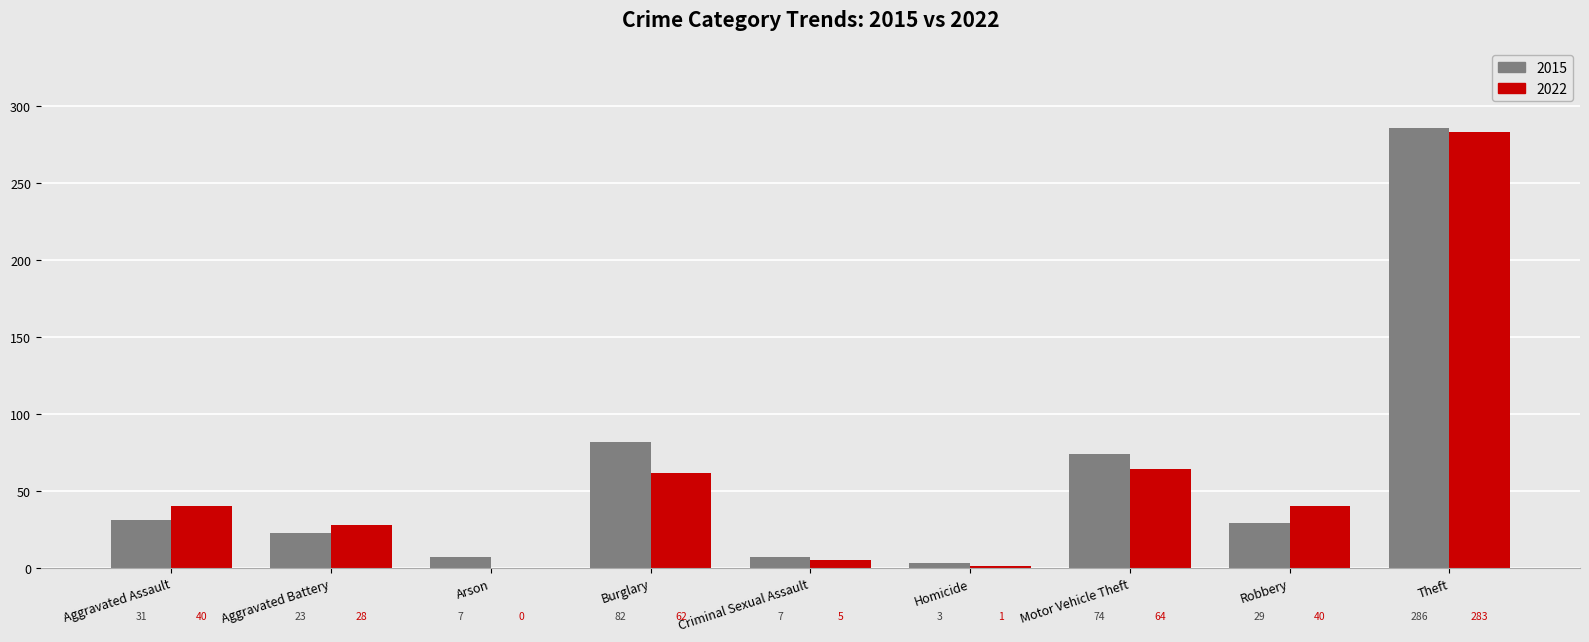

Where is 2015 nearest to the value 144?

Burglary